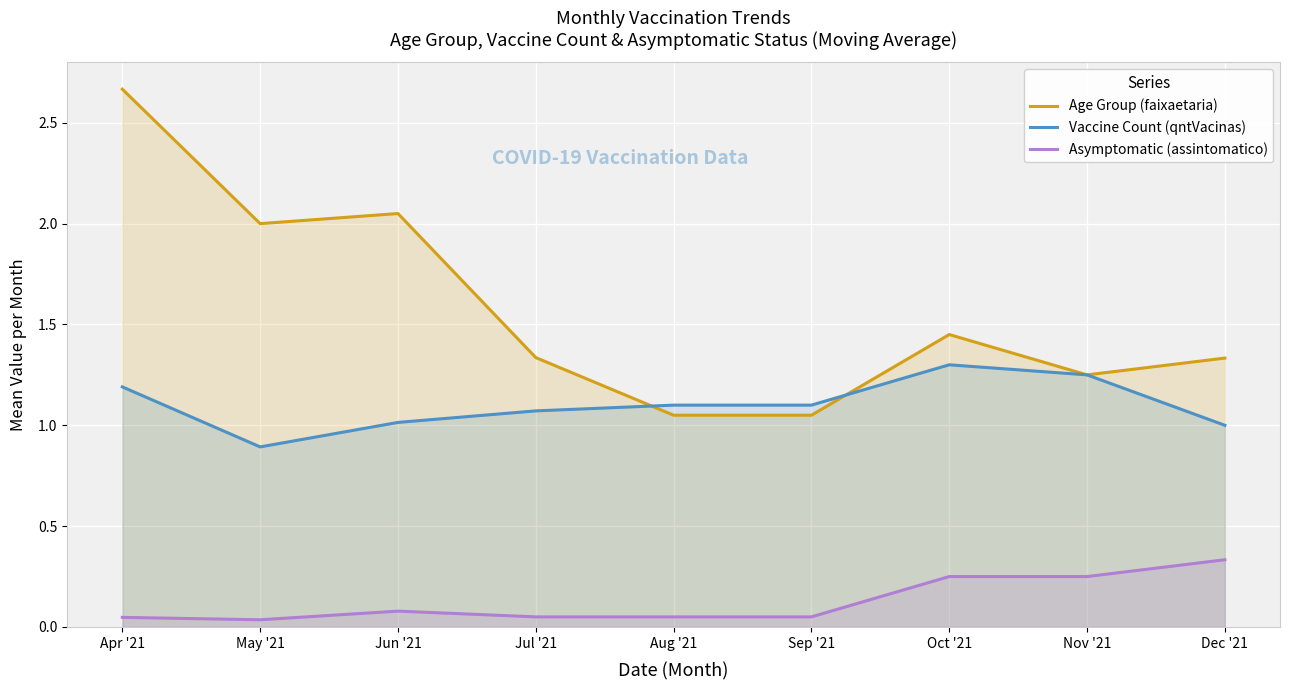

At Aug '21, list the series in order from largest to smallest.

Vaccine Count (qntVacinas), Age Group (faixaetaria), Asymptomatic (assintomatico)